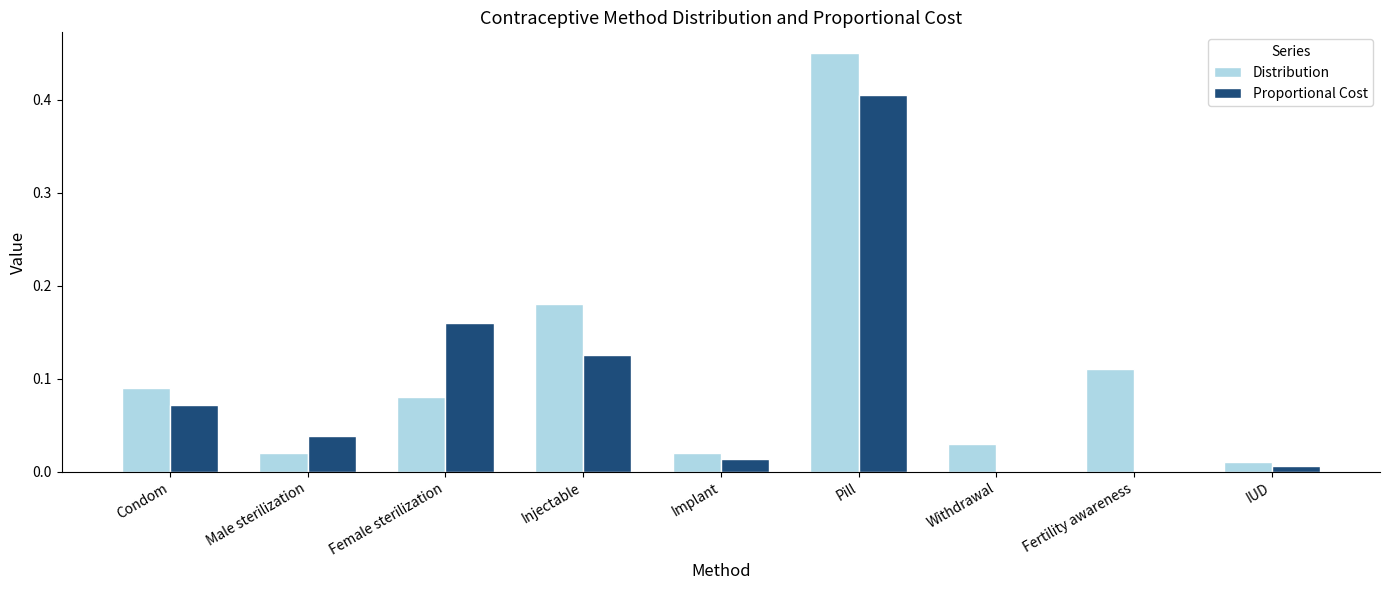

At which label does Proportional Cost reach its peak?

Pill